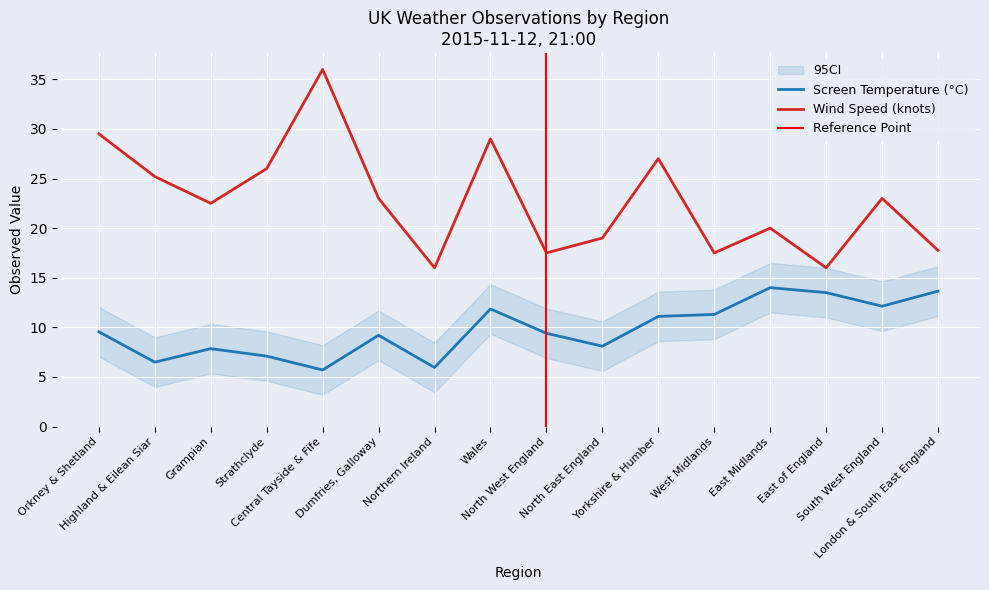

Where is the first local maximum for Screen Temperature?

Grampian